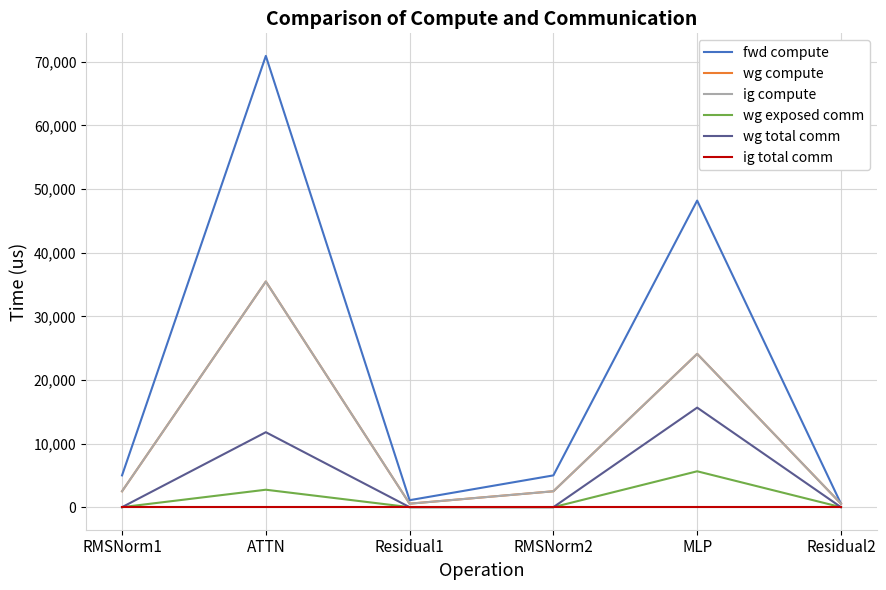

Is it true that fwd compute equals 661.5 at Residual1?

False